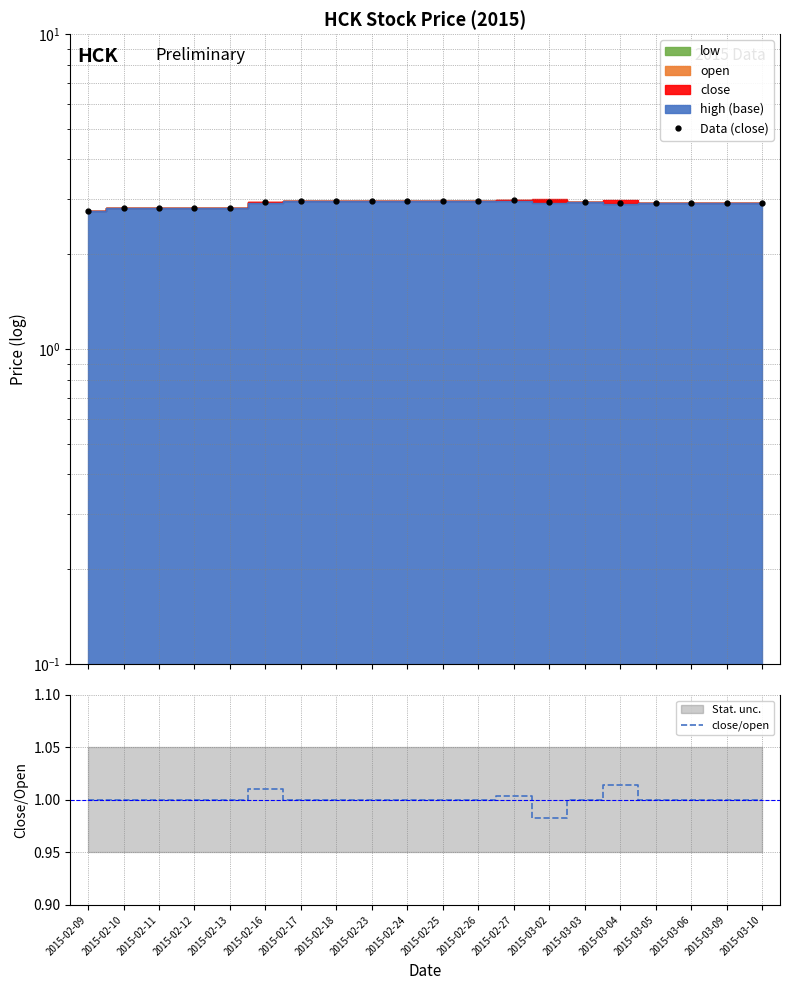

What position from the left is 2015-02-17?

7